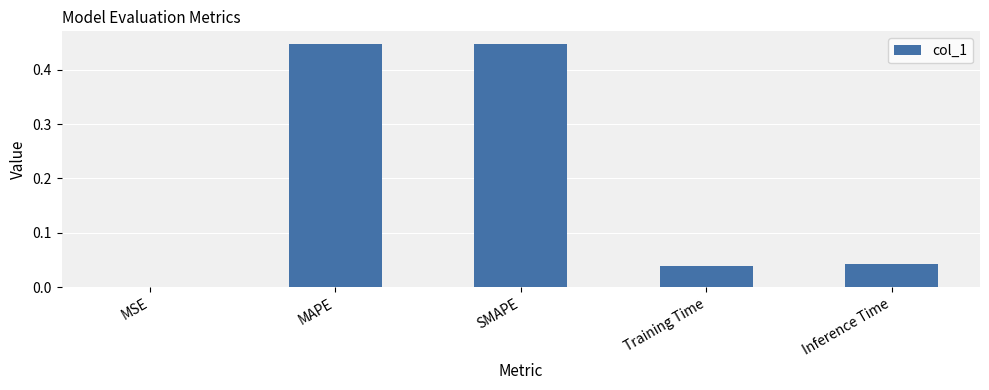

What is the sum of the values at MAPE and Training Time?

0.5